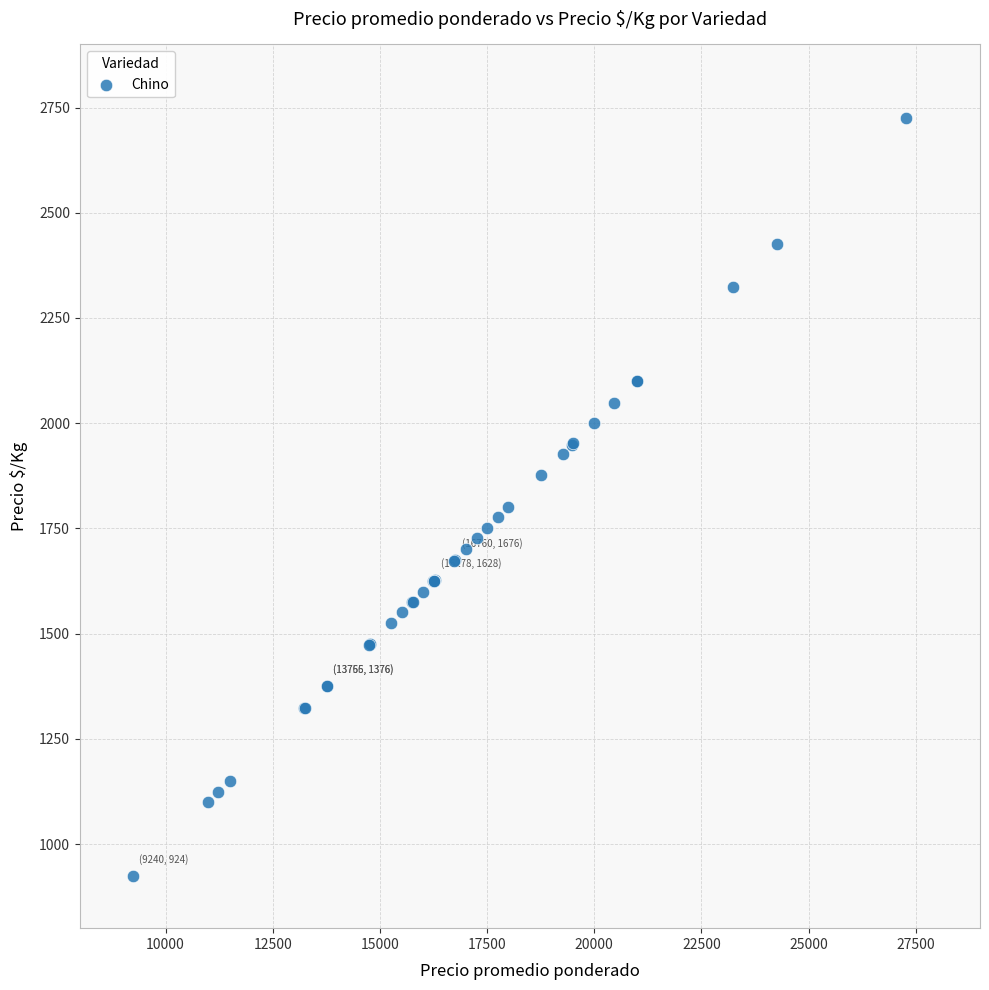

What Y value in the scatter plot is closest to 1825?

1800